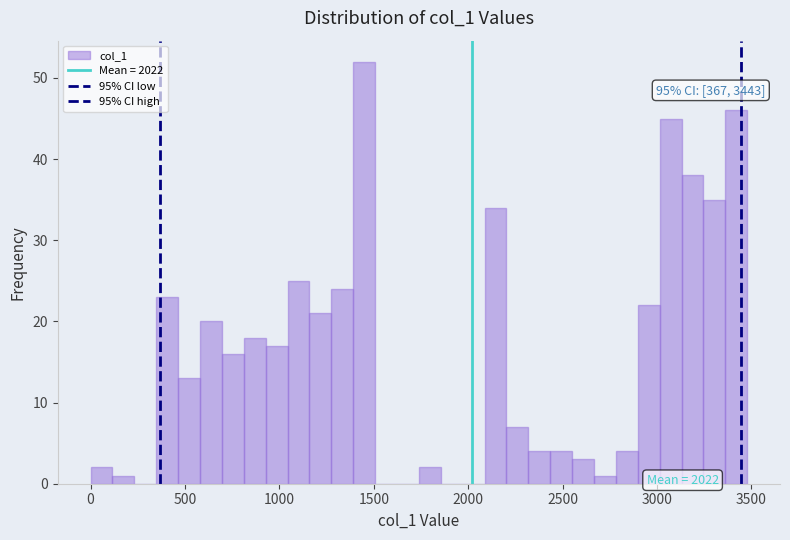

Read against the x-axis, roughly where is the centre of the tallest bar?

1450